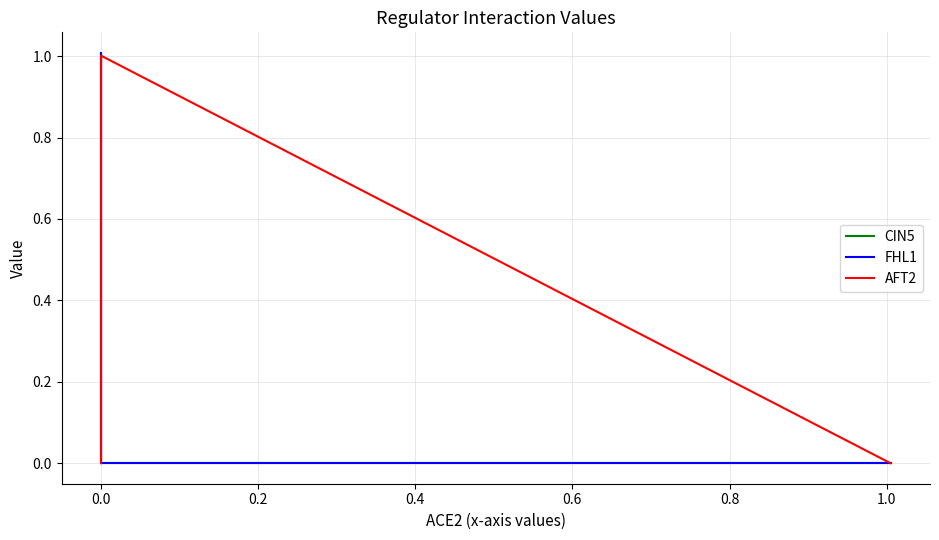

What is the spread (max minus min) of values at 0.0?

1.0